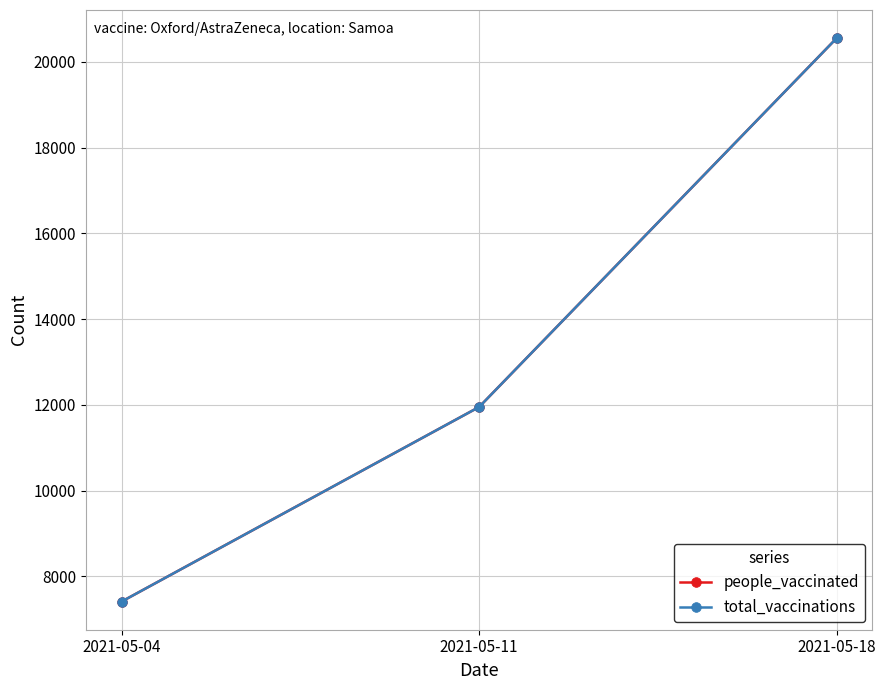

The value of people_vaccinated at 2021-05-04 is 12619. True or false?

False